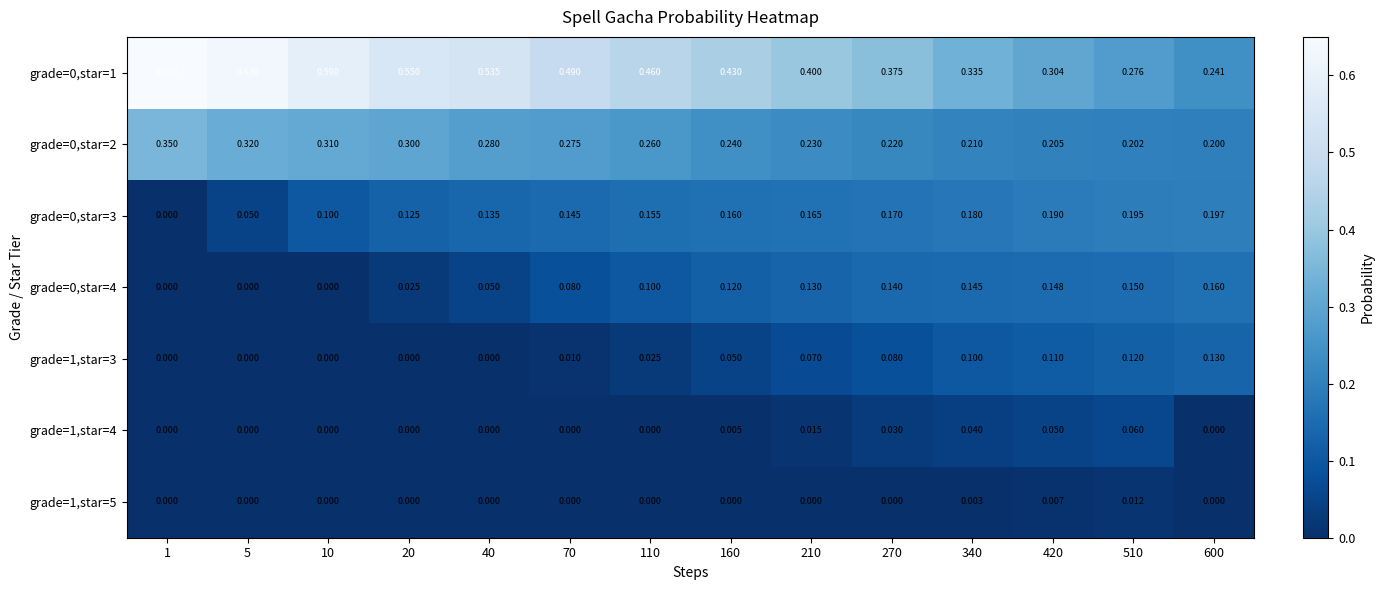

Is the value of grade=1,star=3 at 420 greater than the value of grade=0,star=2 at 20?

No